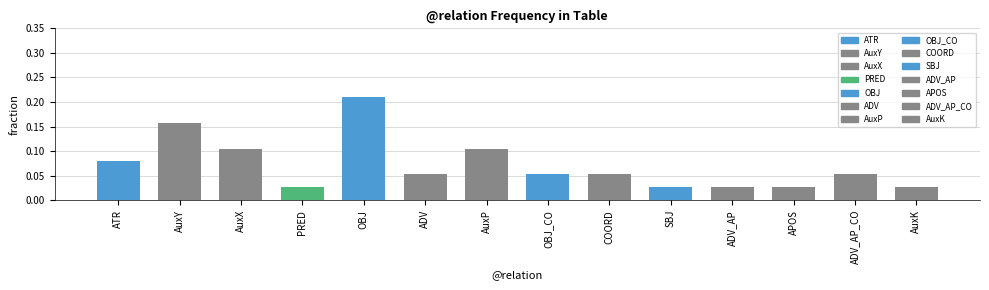

What is the difference between the second highest and minimum values?

0.1